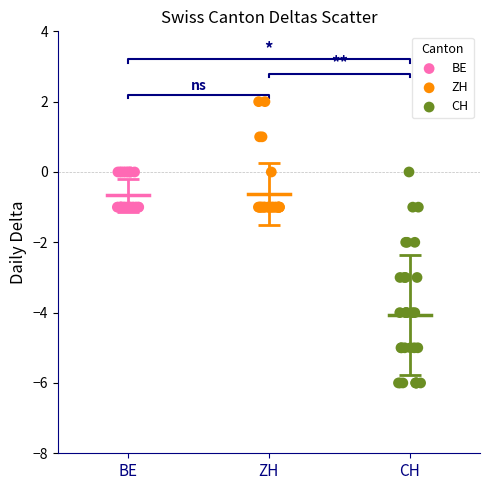

Which series contains the lowest Y value?

CH